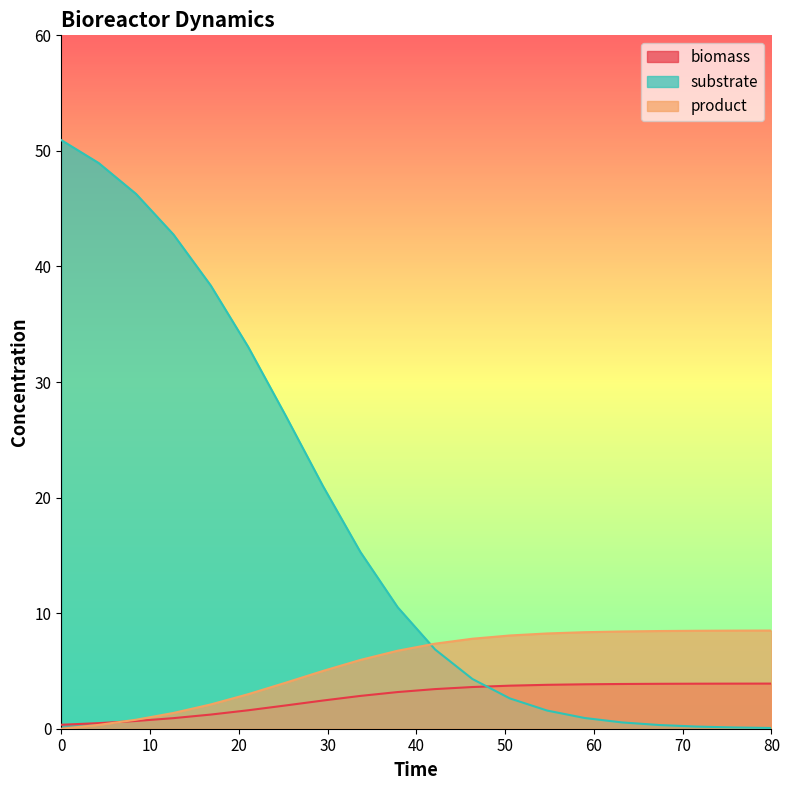

List the series in order of their peak value, highest first.

substrate, product, biomass